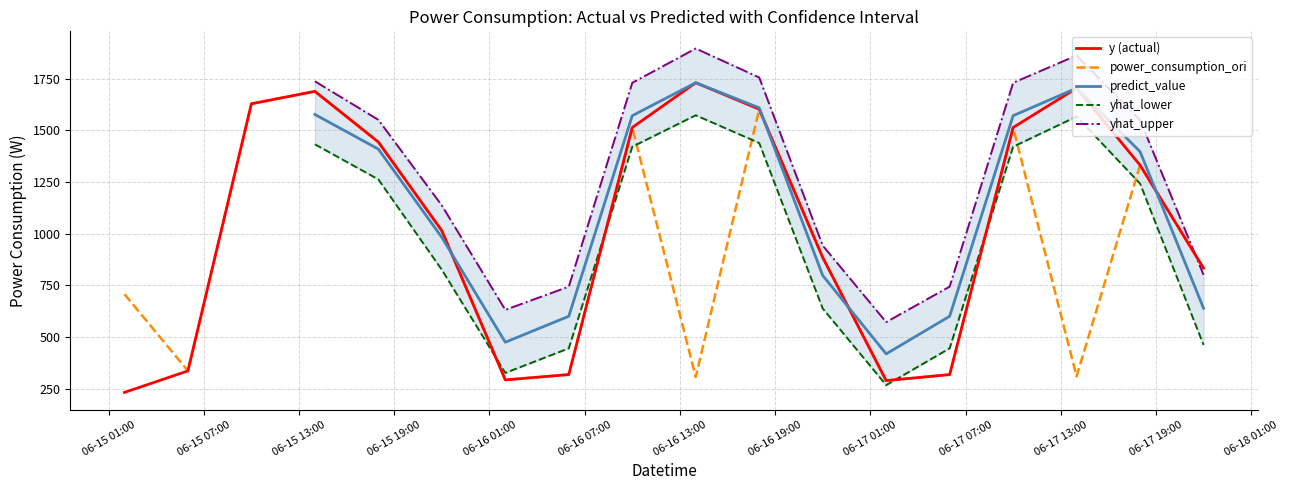

In power_consumption_ori, how many points are higher than both neighbors (excluding endpoints)?

5